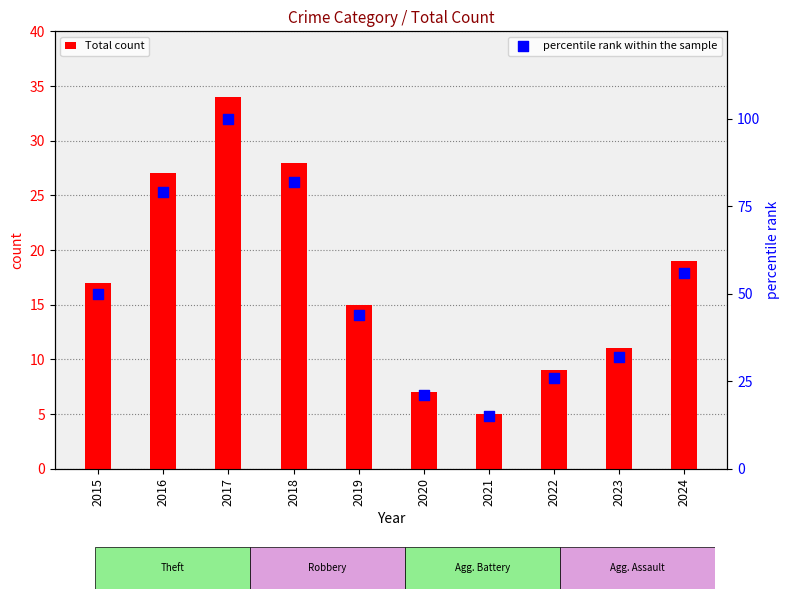

At how many categories does at least one series exceed 32?

6